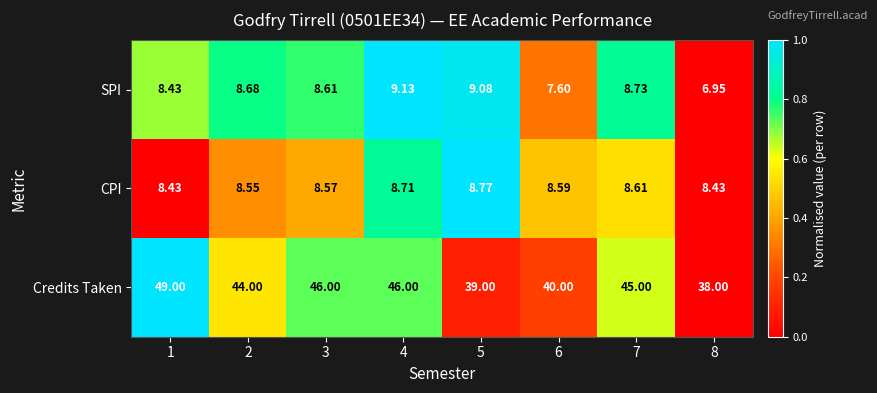

Rank the series at 6 from lowest to highest value.

SPI, CPI, Credits Taken